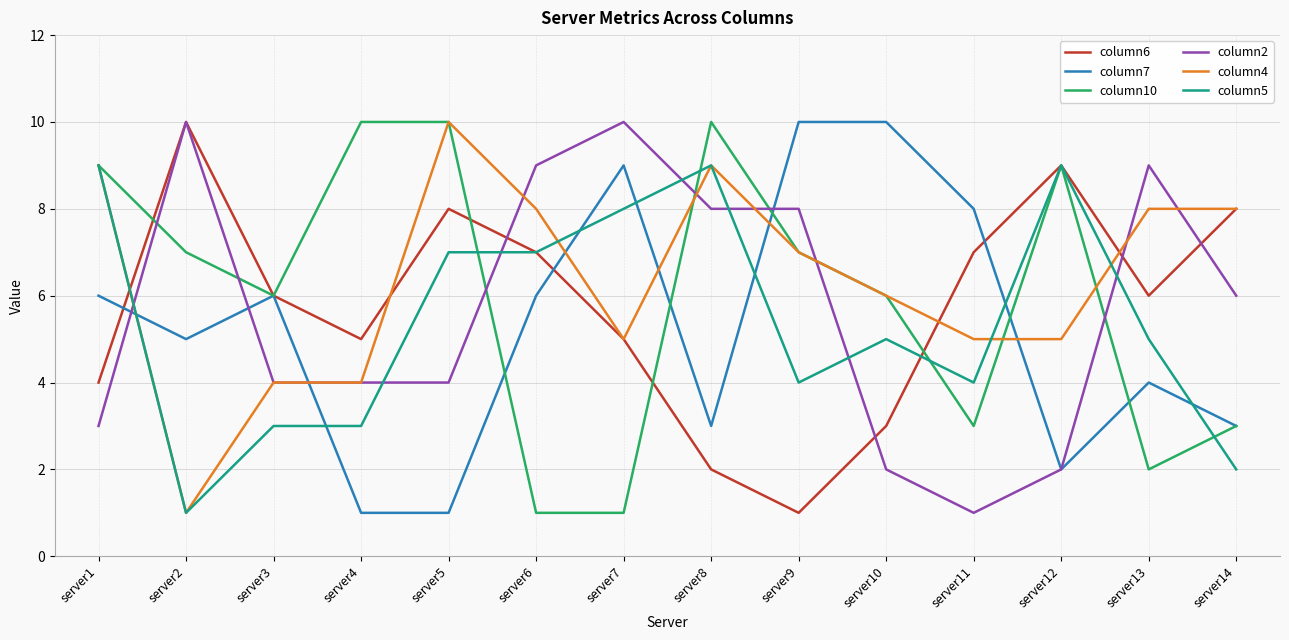

Reading left to right, what are all the values shown in this chart?

column6: server1=4	server2=10	server3=6	server4=5	server5=8	server6=7	server7=5	server8=2	server9=1	server10=3	server11=7	server12=9	server13=6	server14=8
column7: server1=6	server2=5	server3=6	server4=1	server5=1	server6=6	server7=9	server8=3	server9=10	server10=10	server11=8	server12=2	server13=4	server14=3
column10: server1=9	server2=7	server3=6	server4=10	server5=10	server6=1	server7=1	server8=10	server9=7	server10=6	server11=3	server12=9	server13=2	server14=3
column2: server1=3	server2=10	server3=4	server4=4	server5=4	server6=9	server7=10	server8=8	server9=8	server10=2	server11=1	server12=2	server13=9	server14=6
column4: server1=9	server2=1	server3=4	server4=4	server5=10	server6=8	server7=5	server8=9	server9=7	server10=6	server11=5	server12=5	server13=8	server14=8
column5: server1=9	server2=1	server3=3	server4=3	server5=7	server6=7	server7=8	server8=9	server9=4	server10=5	server11=4	server12=9	server13=5	server14=2